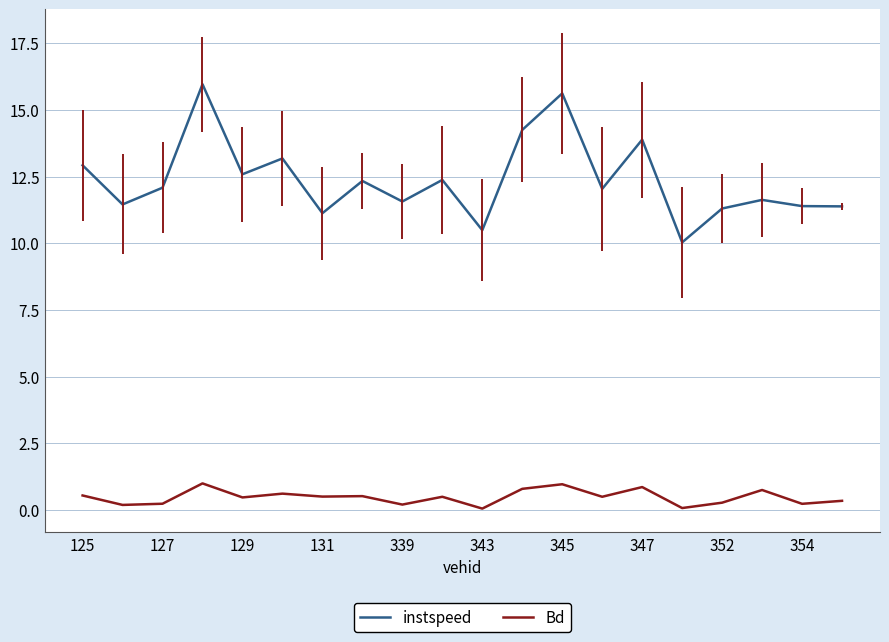

True or false: Bd and instspeed intersect in this chart.

False